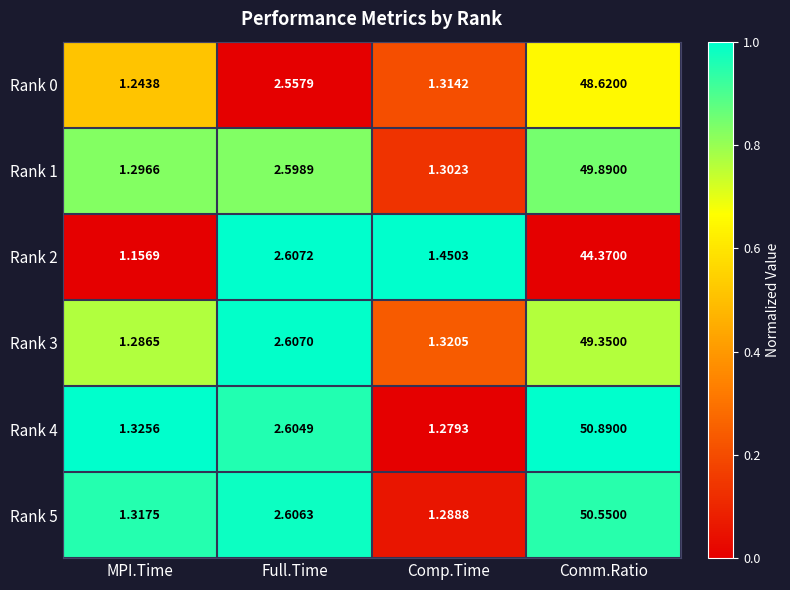

List the labels in order of Rank 1 value, smallest first.

MPI.Time, Comp.Time, Full.Time, Comm.Ratio